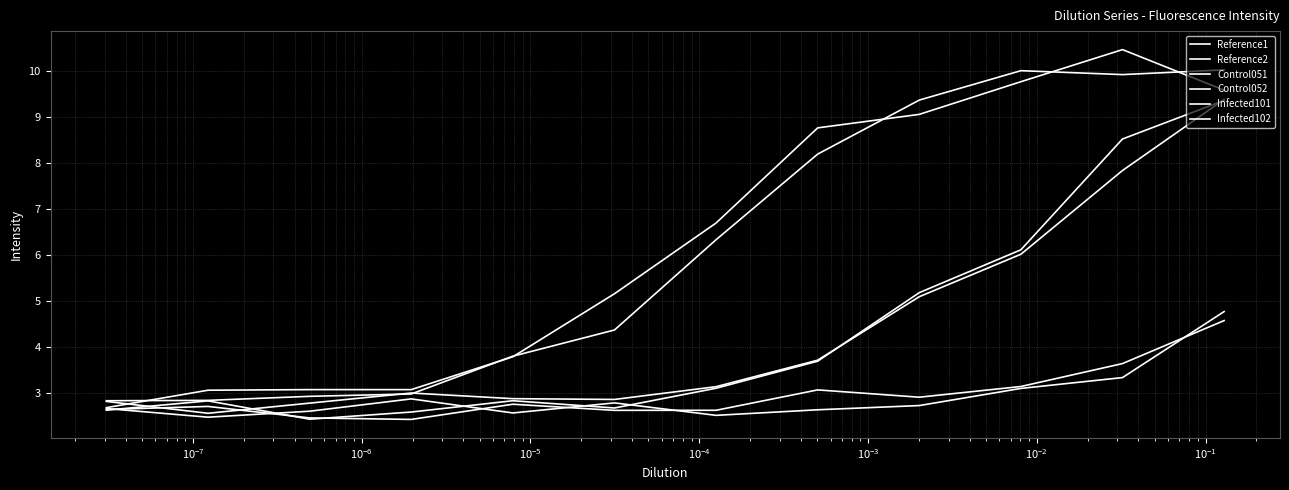

List the series in order of their peak value, highest first.

Reference2, Reference1, Infected101, Infected102, Control052, Control051